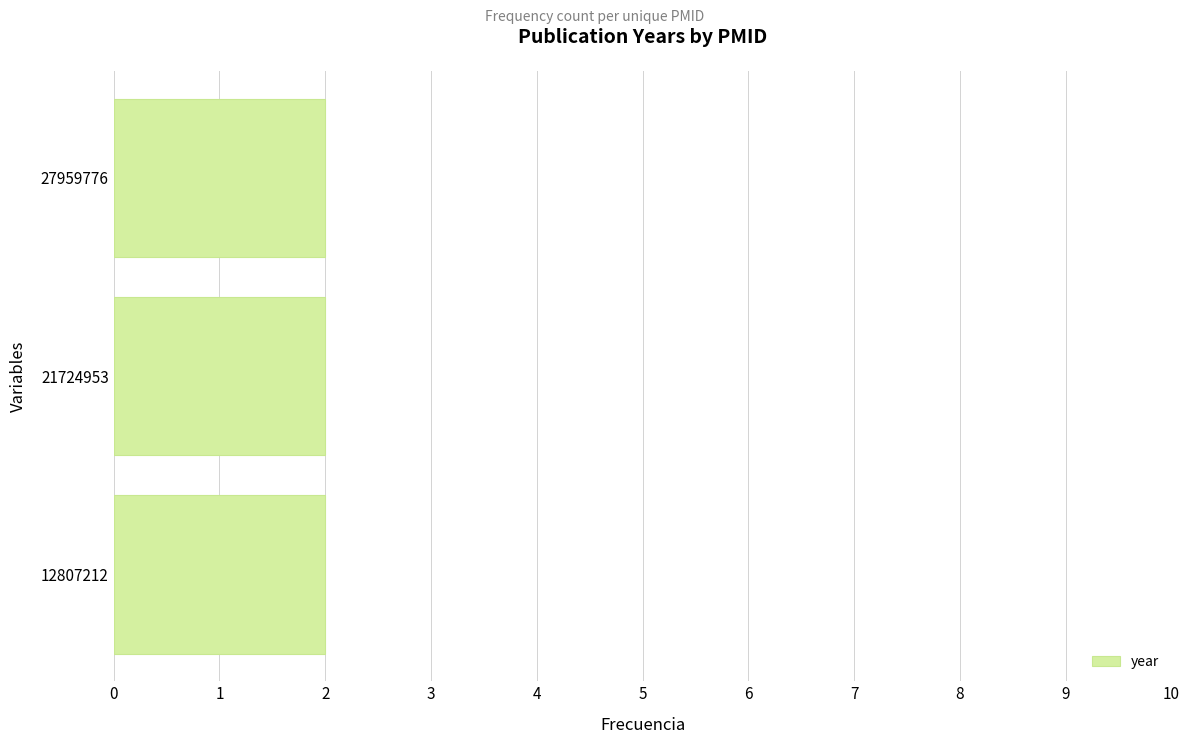

Where is the data nearest to the value 2010?

21724953